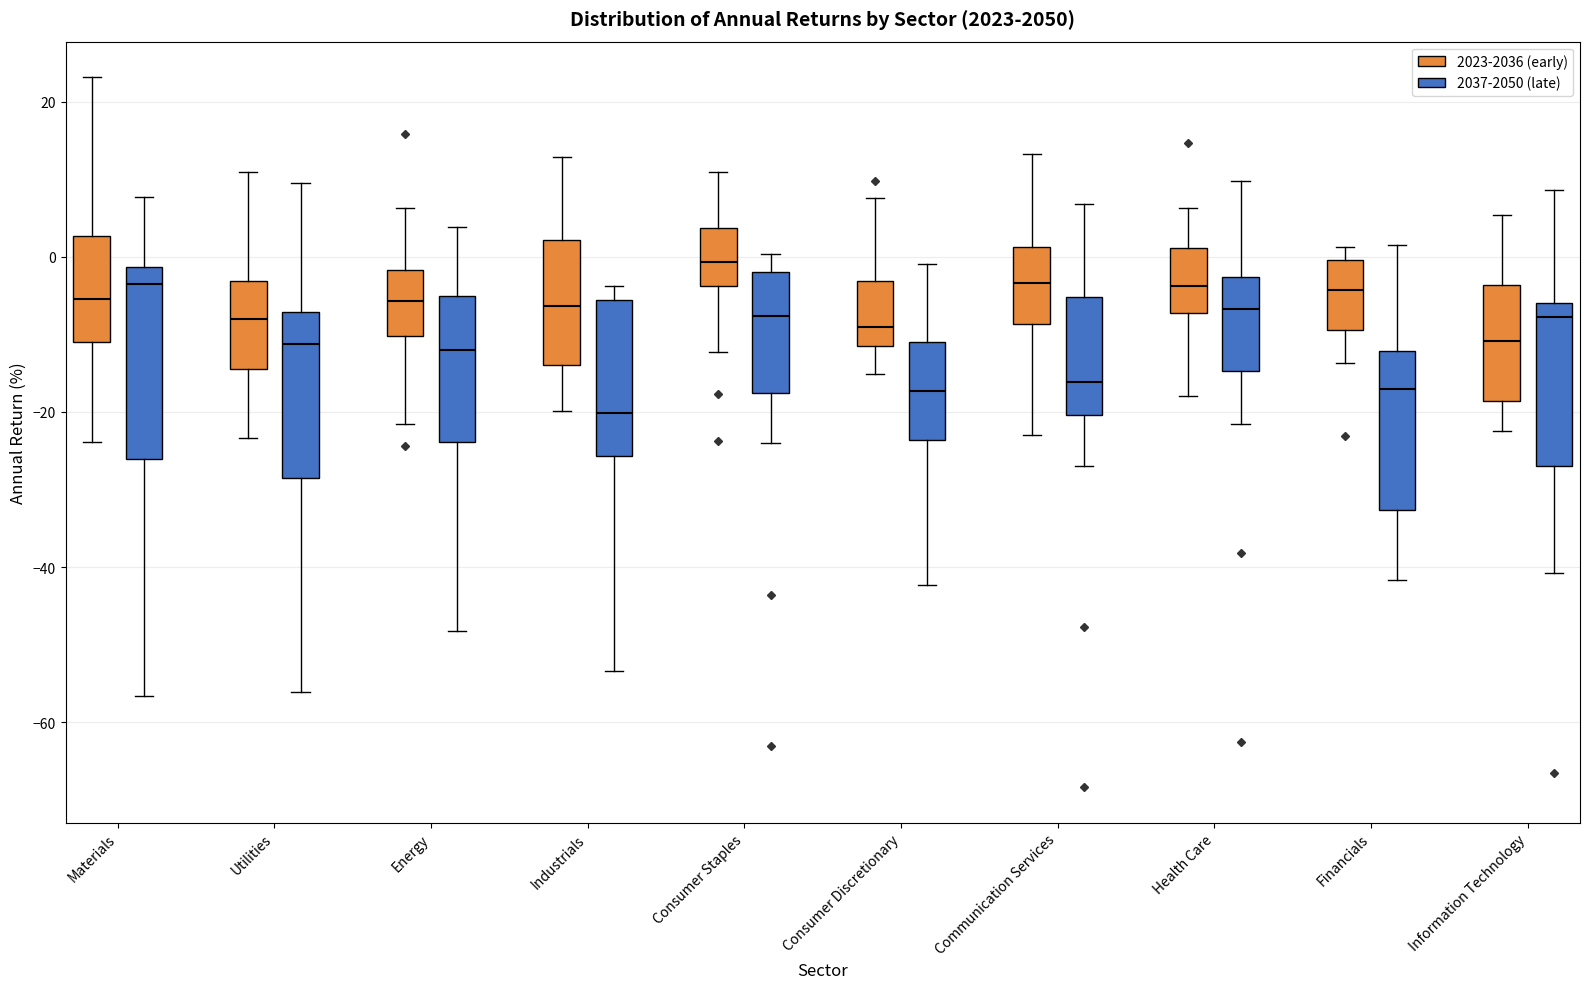

Reading left to right, read every box against the y-axis: the position of its median line, the range the box covers, and the ends of its whiskers. The values are not printed on the chart, so give them approximately, as read against the axis.

Materials (2023-2036 (early)): median -6, box -12 to 2, whiskers -24 to 24
Materials (2037-2050 (late)): median -4, box -26 to -2, whiskers -56 to 8
Utilities (2023-2036 (early)): median -8, box -14 to -4, whiskers -24 to 10
Utilities (2037-2050 (late)): median -12, box -28 to -8, whiskers -56 to 10
Energy (2023-2036 (early)): median -6, box -10 to -2, whiskers -22 to 6
Energy (2037-2050 (late)): median -12, box -24 to -6, whiskers -48 to 4
Industrials (2023-2036 (early)): median -6, box -14 to 2, whiskers -20 to 12
Industrials (2037-2050 (late)): median -20, box -26 to -6, whiskers -54 to -4
Consumer Staples (2023-2036 (early)): median 0, box -4 to 4, whiskers -12 to 10
Consumer Staples (2037-2050 (late)): median -8, box -18 to -2, whiskers -24 to 0
Consumer Discretionary (2023-2036 (early)): median -10, box -12 to -4, whiskers -16 to 8
Consumer Discretionary (2037-2050 (late)): median -18, box -24 to -10, whiskers -42 to 0
Communication Services (2023-2036 (early)): median -4, box -8 to 2, whiskers -22 to 14
Communication Services (2037-2050 (late)): median -16, box -20 to -6, whiskers -28 to 6
Health Care (2023-2036 (early)): median -4, box -8 to 2, whiskers -18 to 6
Health Care (2037-2050 (late)): median -6, box -14 to -2, whiskers -22 to 10
Financials (2023-2036 (early)): median -4, box -10 to 0, whiskers -14 to 2
Financials (2037-2050 (late)): median -18, box -32 to -12, whiskers -42 to 2
Information Technology (2023-2036 (early)): median -10, box -18 to -4, whiskers -22 to 6
Information Technology (2037-2050 (late)): median -8, box -26 to -6, whiskers -40 to 8